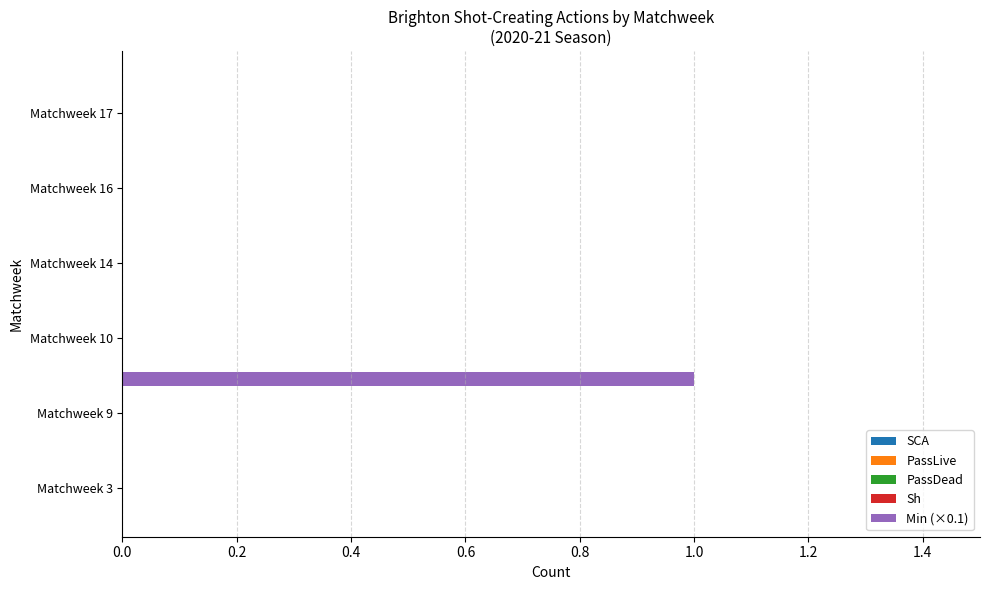

What is the maximum value shown in the chart?

1